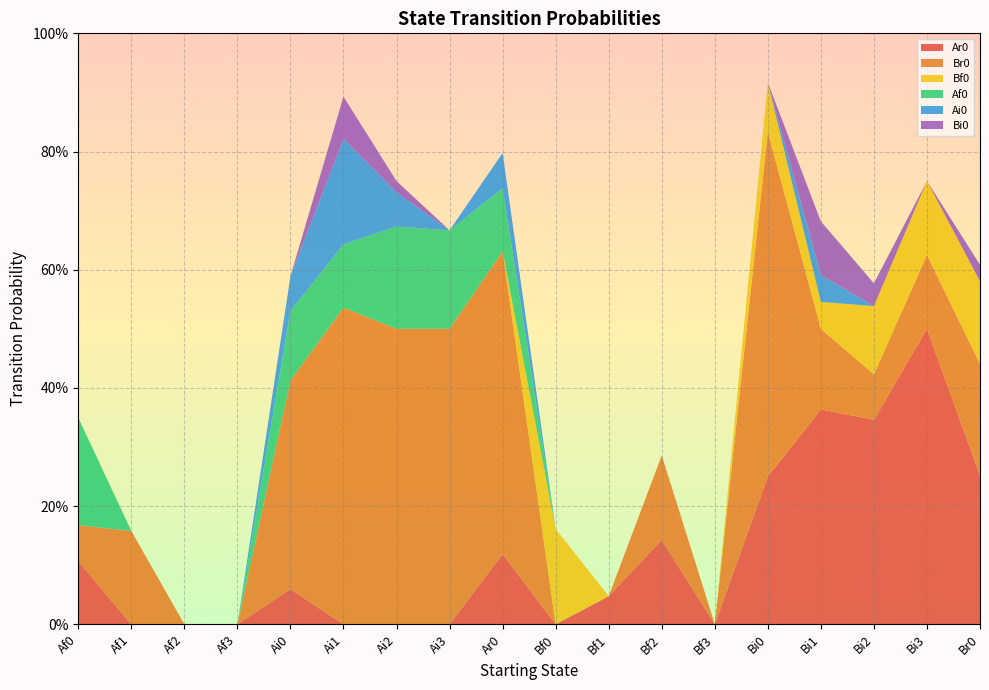

Reading left to right, list all the values displayed in this chart.

Ar0: 0.1	0.0	0.0	0.0	0.1	0.0	0.0	0.0	0.1	0.0	0.0	0.1	0.0	0.2	0.4	0.3	0.5	0.3
Br0: 0.1	0.2	0.0	0.0	0.4	0.5	0.5	0.5	0.5	0.0	0.0	0.1	0.0	0.6	0.1	0.1	0.1	0.2
Bf0: 0.0	0.0	0.0	0.0	0.0	0.0	0.0	0.0	0.0	0.2	0.0	0.0	0.0	0.1	0.0	0.1	0.1	0.1
Af0: 0.2	0.0	0.0	0.0	0.1	0.1	0.2	0.2	0.1	0.0	0.0	0.0	0.0	0.0	0.0	0.0	0.0	0.0
Ai0: 0.0	0.0	0.0	0.0	0.1	0.2	0.1	0.0	0.1	0.0	0.0	0.0	0.0	0.0	0.0	0.0	0.0	0.0
Bi0: 0.0	0.0	0.0	0.0	0.0	0.1	0.0	0.0	0.0	0.0	0.0	0.0	0.0	0.0	0.1	0.0	0.0	0.0